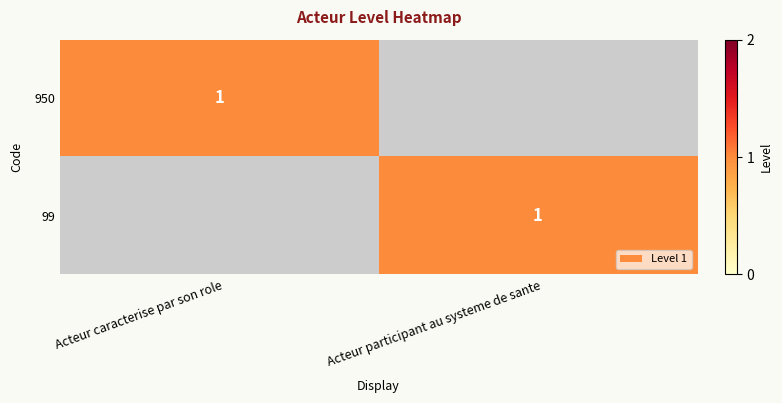

The 99 series shows 1 at Acteur participant au systeme de sante. True or false?

True